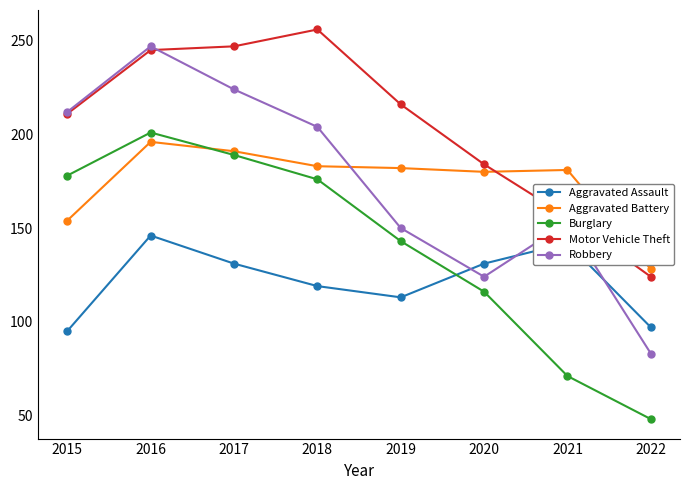

At how many categories does at least one series exceed 185?

5